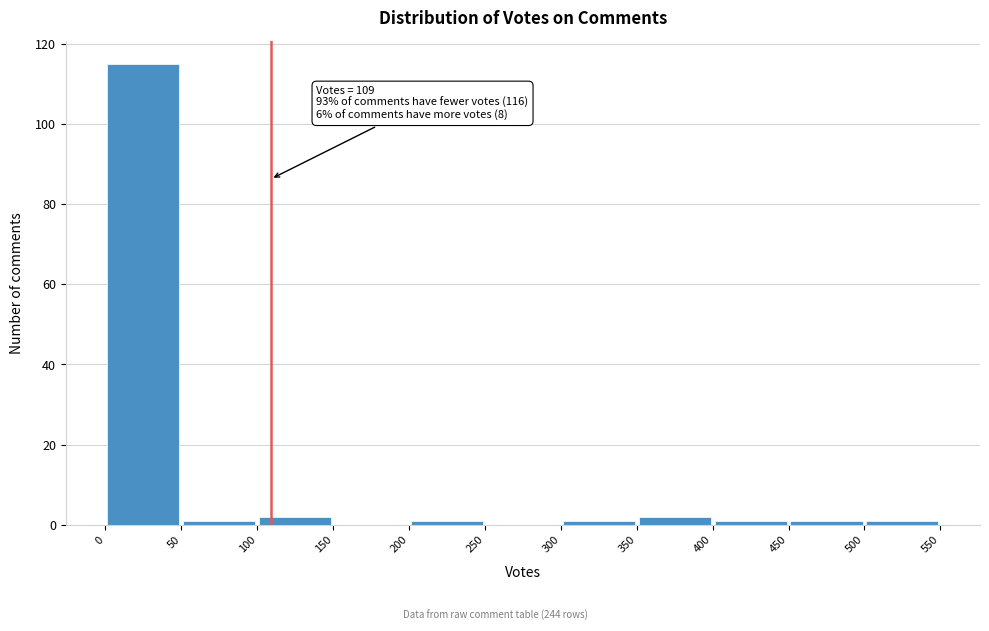

Which range on the x-axis has the tallest bar?

0 to 50